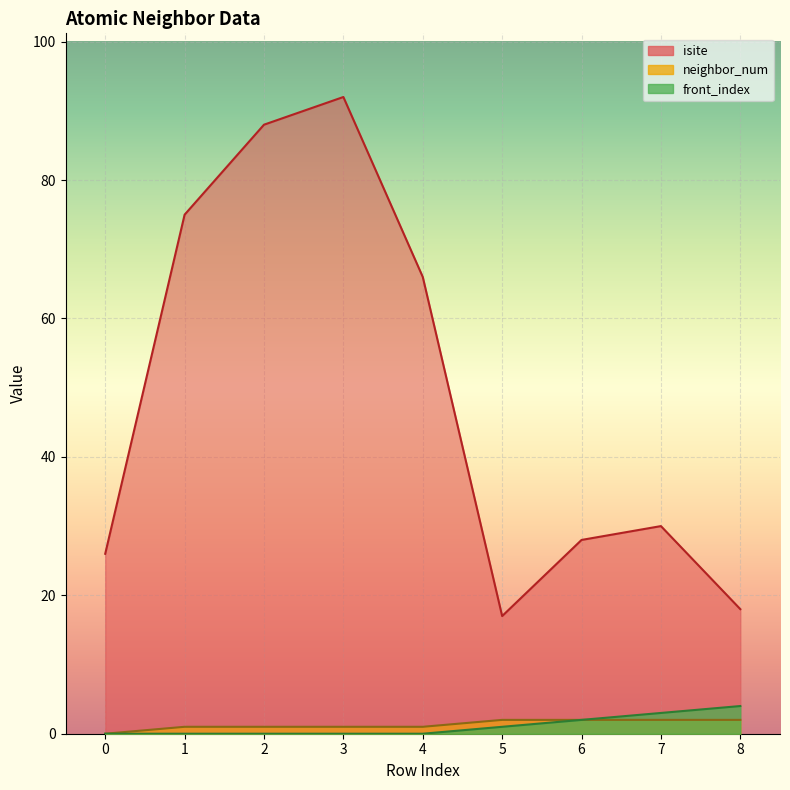

True or false: neighbor_num has more than 0 interior local peaks.

False